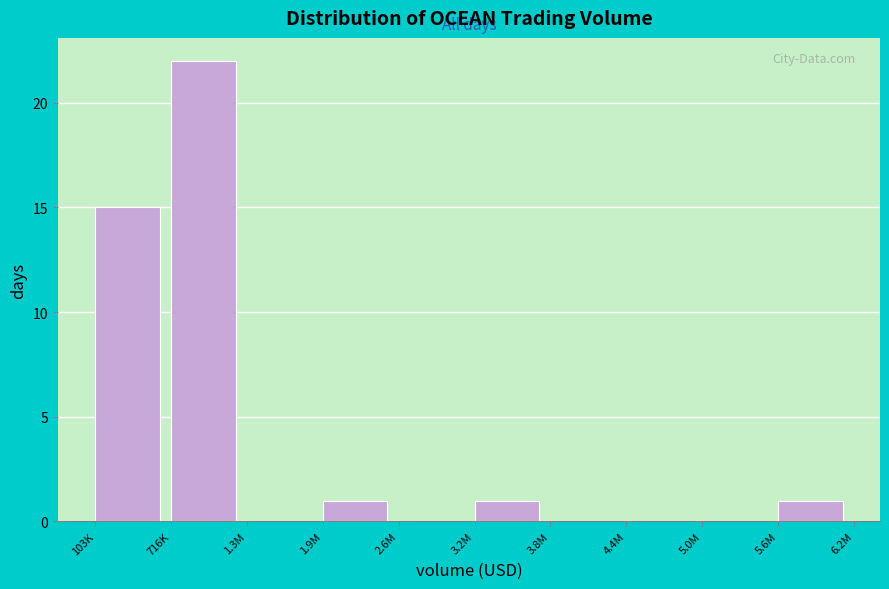

Reading left to right, transcribe all the data shown in this chart.

103K=15	716K=22	1.3M=0	1.9M=1	2.6M=0	3.2M=1	3.8M=0	4.4M=0	5.0M=0	5.6M=1